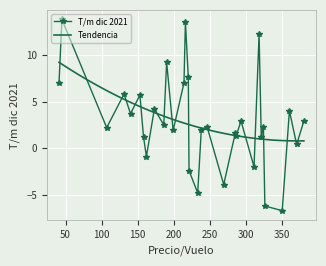

What is the value of the T/m dic 2021 point at the 18th from the left?

2.0